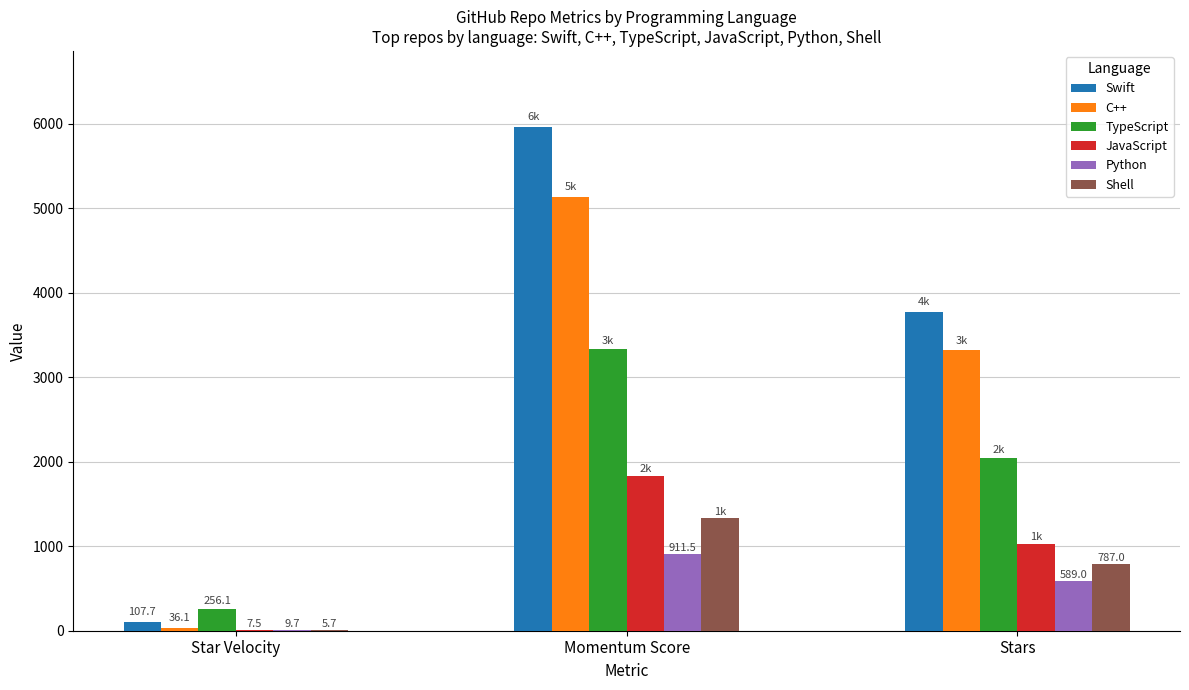

What is the difference between the Python values at Star Velocity and Momentum Score?

901.8